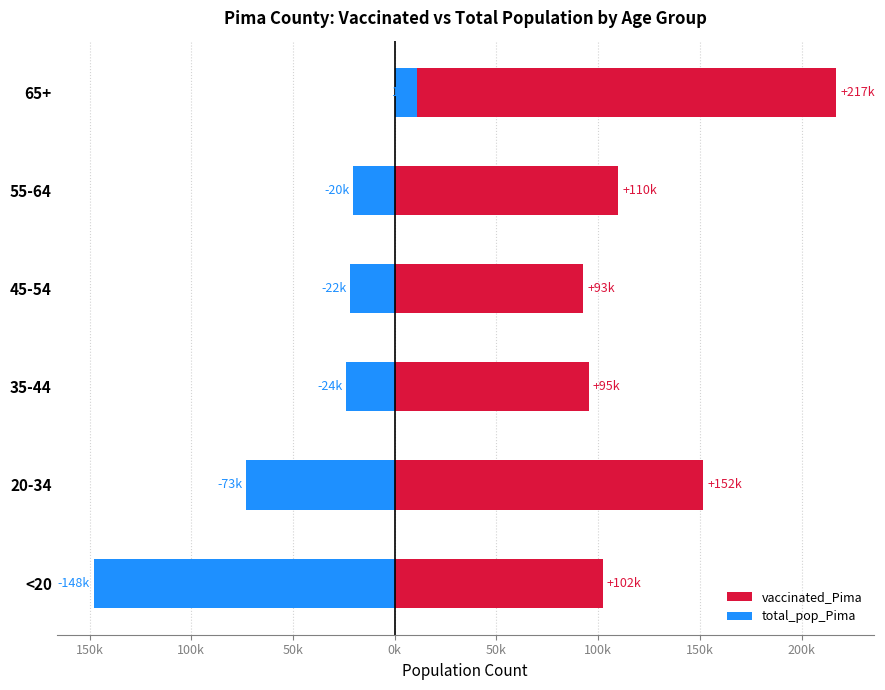

How many bars are there in total?

12